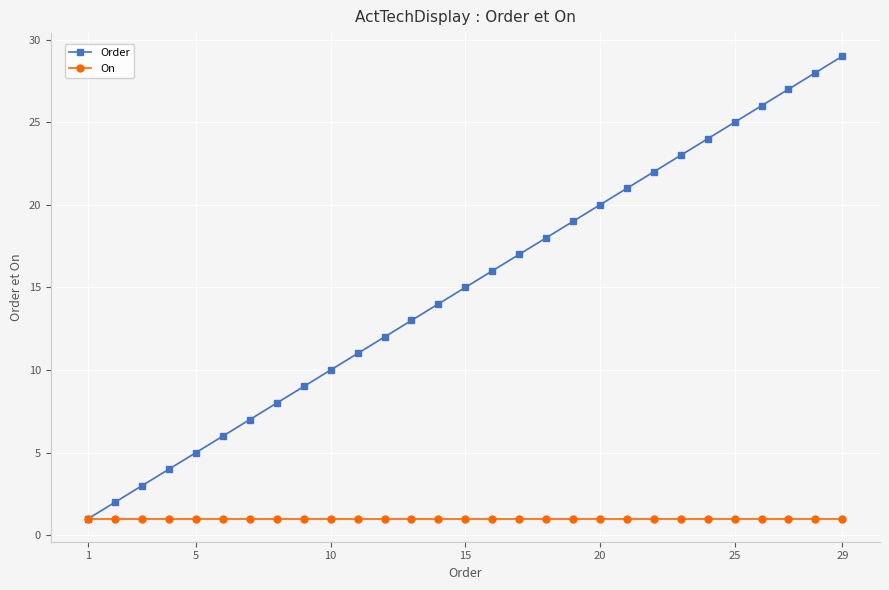

What is the maximum value for Order?

29